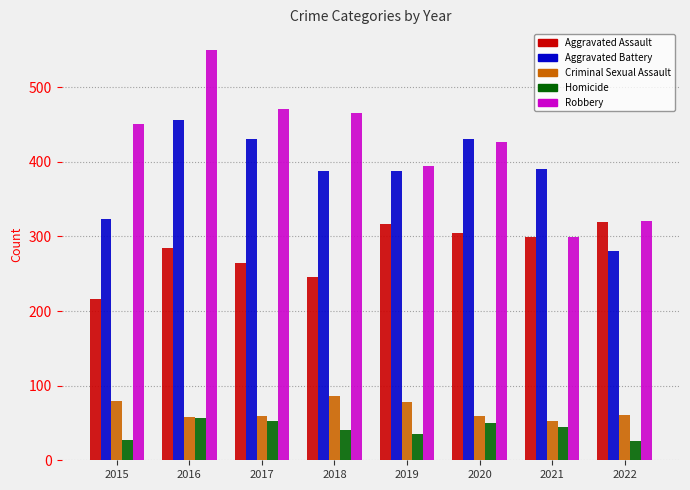

Between 2017 and 2019, which series saw the biggest shift?

Robbery